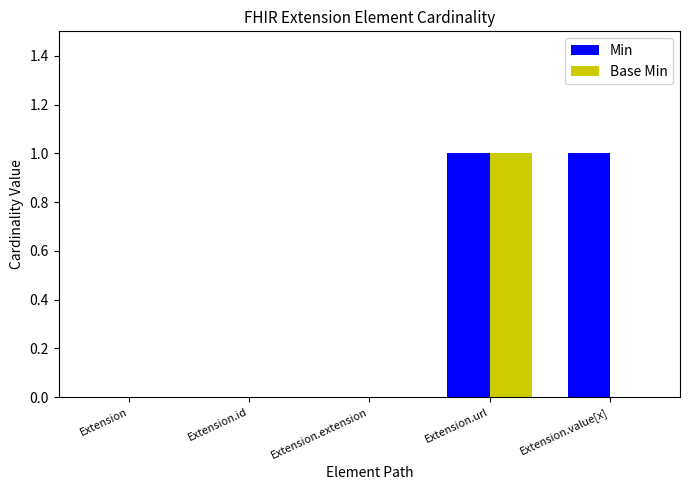

What is the sum of all Min values?

2